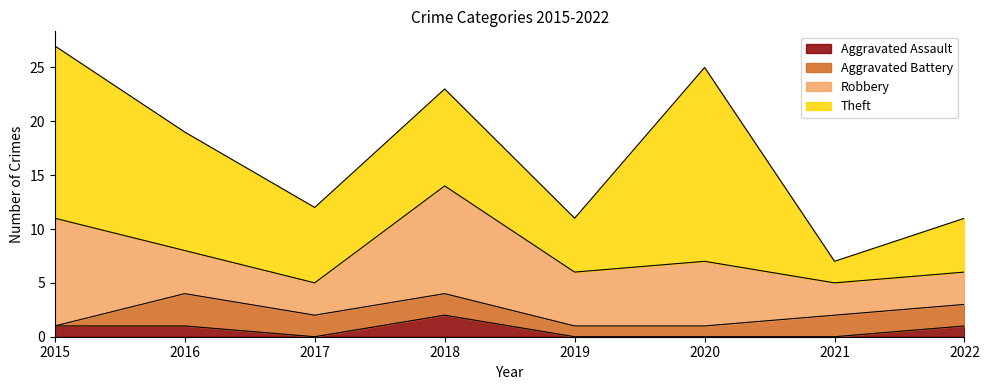

Reading left to right, list all the values displayed in this chart.

Aggravated Assault: 2015=1	2016=1	2017=0	2018=2	2019=0	2020=0	2021=0	2022=1
Aggravated Battery: 2015=0	2016=3	2017=2	2018=2	2019=1	2020=1	2021=2	2022=2
Robbery: 2015=10	2016=4	2017=3	2018=10	2019=5	2020=6	2021=3	2022=3
Theft: 2015=16	2016=11	2017=7	2018=9	2019=5	2020=18	2021=2	2022=5